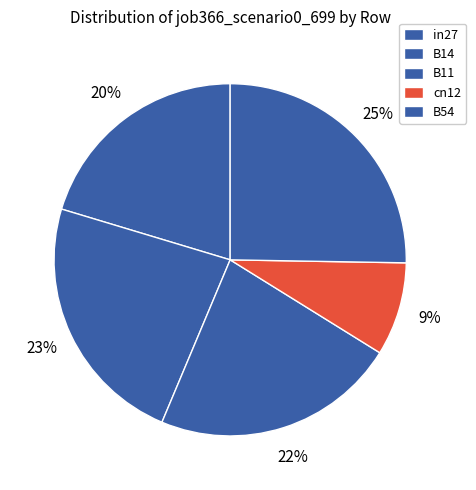

To the nearest percent, what is the difference between the largest and smallest slice percentages?

17%